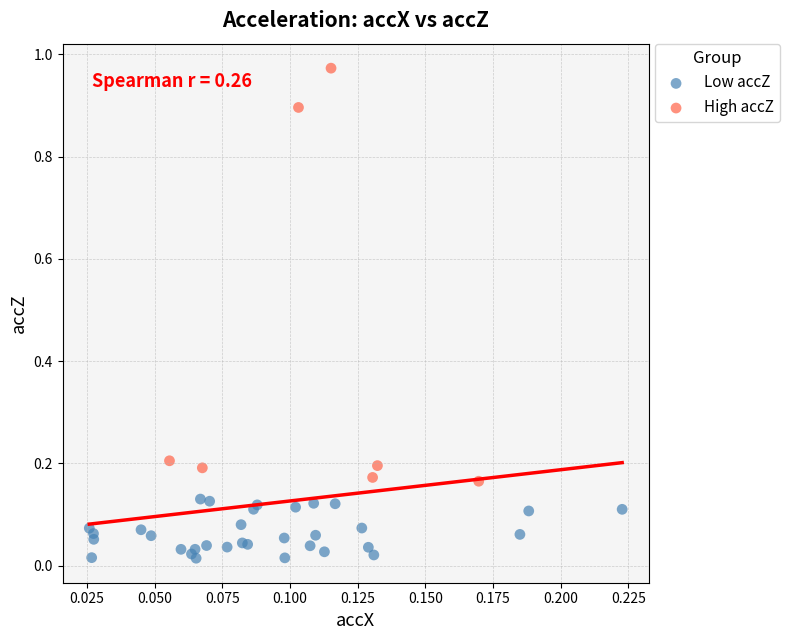

Which series has the widest spread of Y values?

High accZ